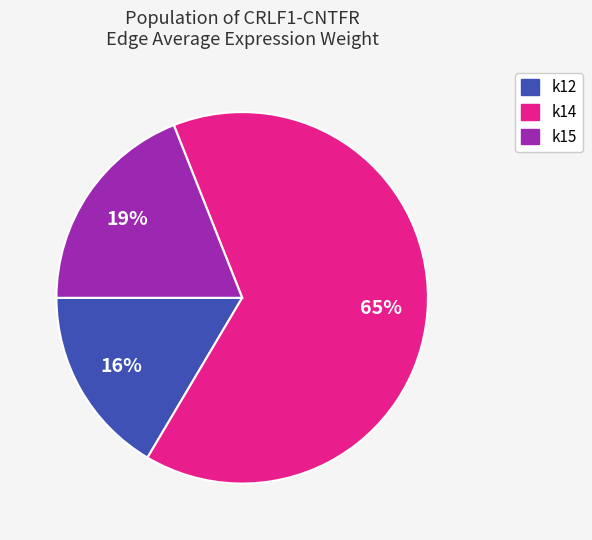

To the nearest percent, what percentage of the pie is k12?

16%